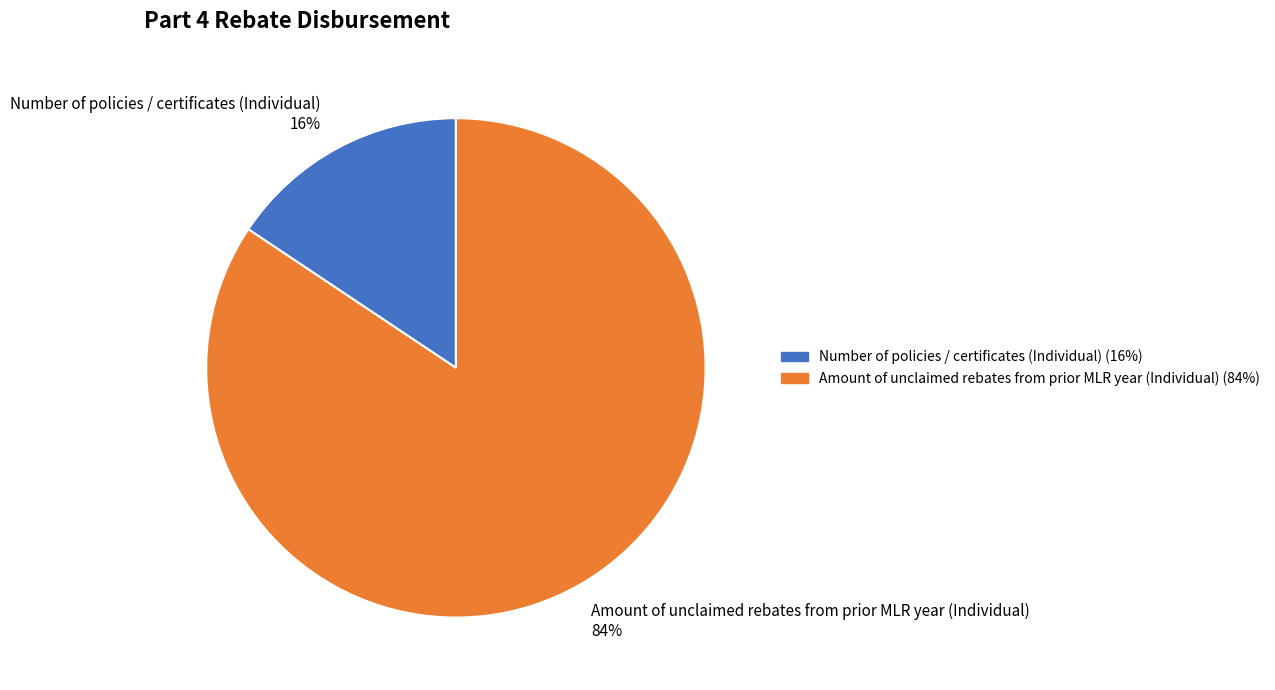

To the nearest percent, what is the combined percentage of Amount of unclaimed rebates from prior MLR year (Individual) and Number of policies / certificates (Individual)?

100%